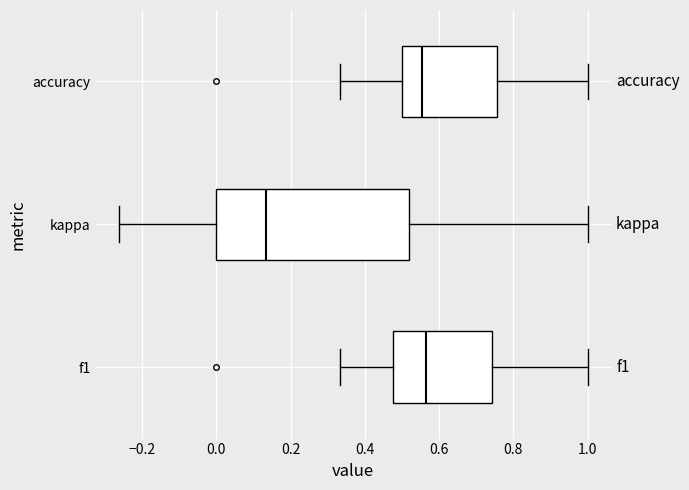

Reading bottom to top, read every box against the x-axis: the position of its median line, the range the box covers, and the ends of its whiskers. The values are not printed on the chart, so give them approximately, as read against the axis.

f1: median 0.56, box 0.48 to 0.74, whiskers 0.34 to 1.00
kappa: median 0.14, box 0.00 to 0.52, whiskers -0.26 to 1.00
accuracy: median 0.56, box 0.50 to 0.76, whiskers 0.34 to 1.00